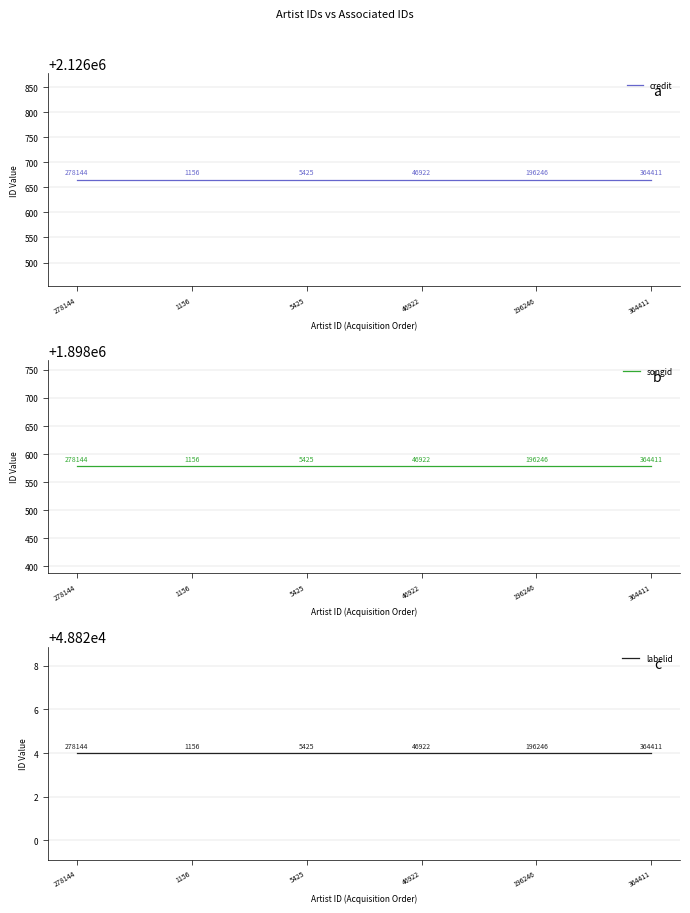

What is the spread (max minus min) of values at 46922?

2077841